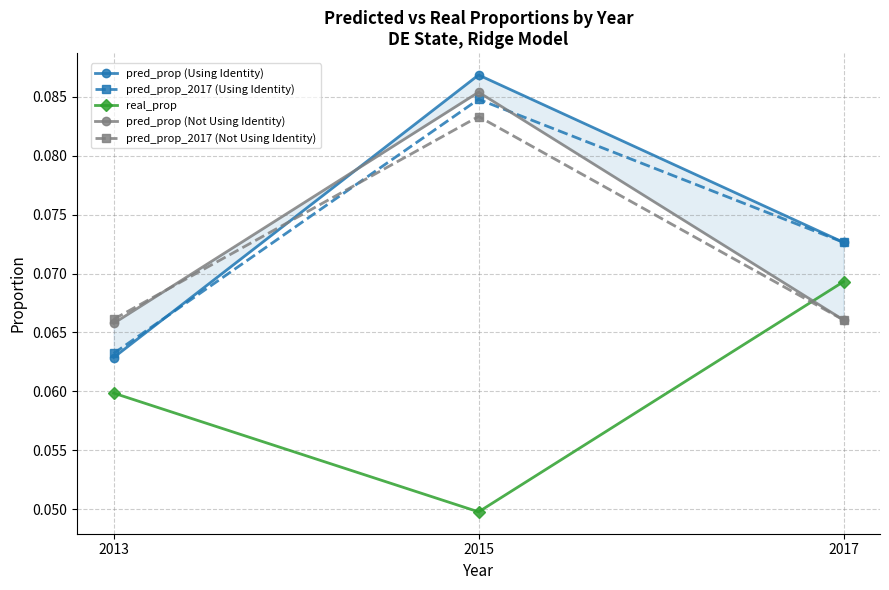

At which category is the sum across all series the highest?

2015